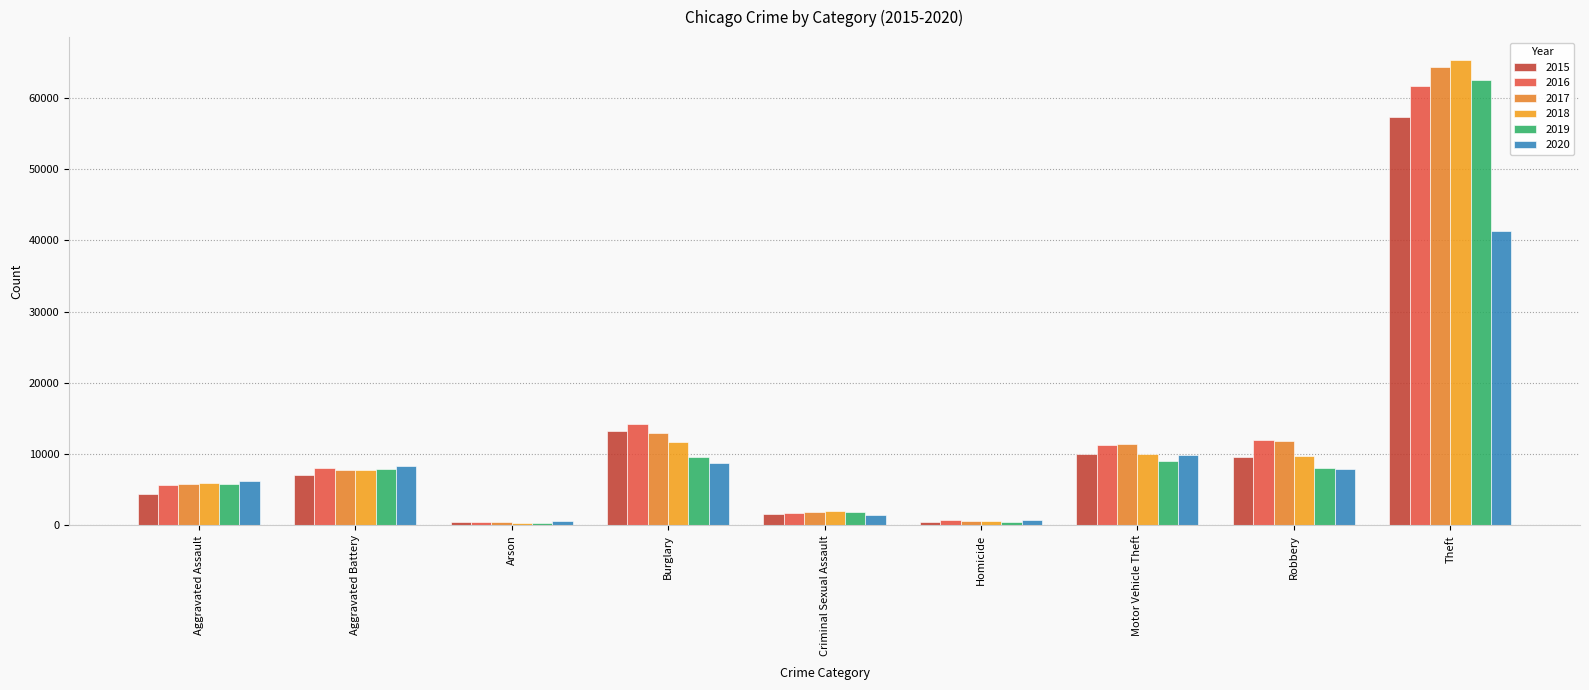

How many bars are there in each group?

6